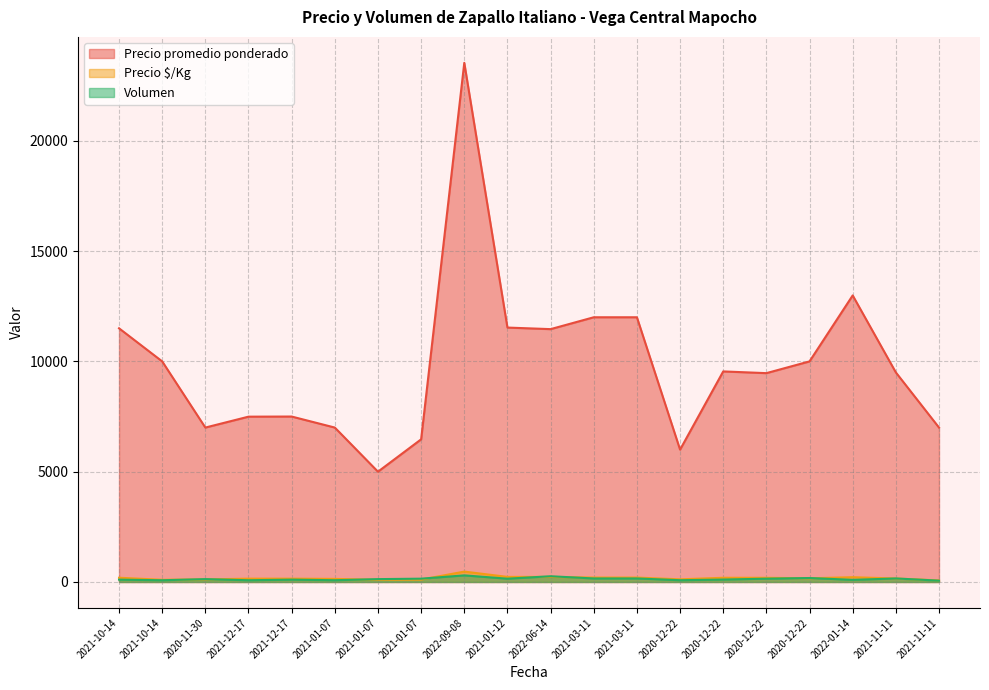

Which series has the widest spread of values?

Precio promedio ponderado